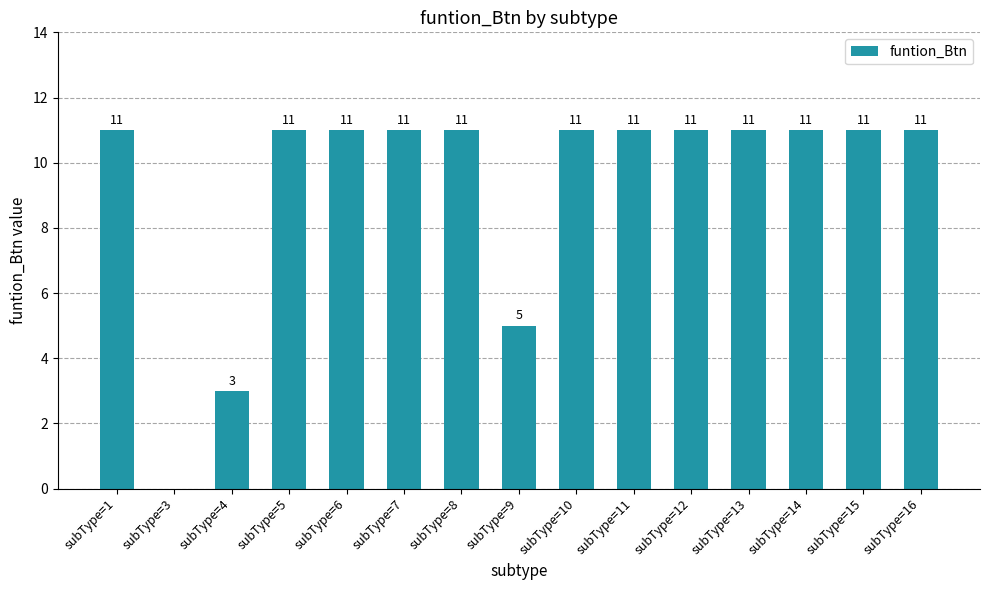

What is the greatest value displayed?

11